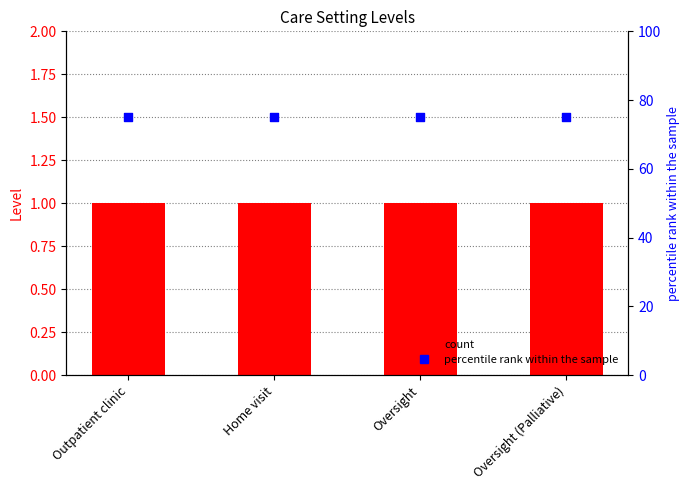

At how many categories does at least one series exceed 28?

4